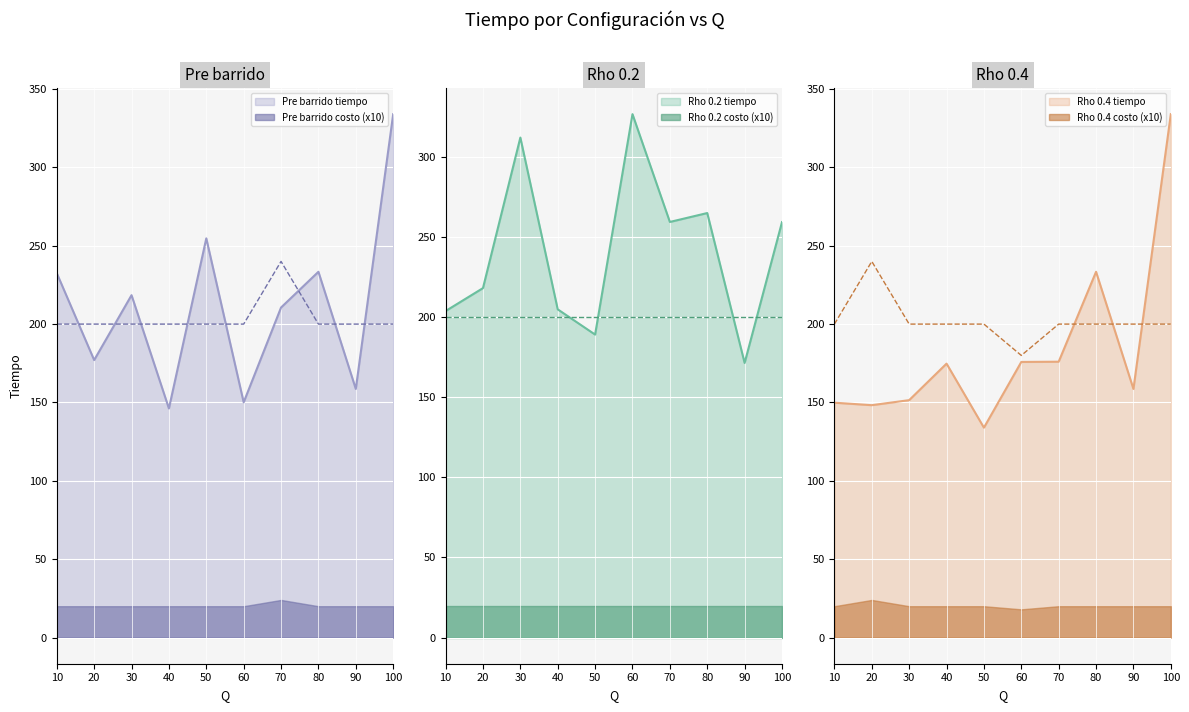

Is it true that Pre barrido tiempo equals 91.3 at 60?

False